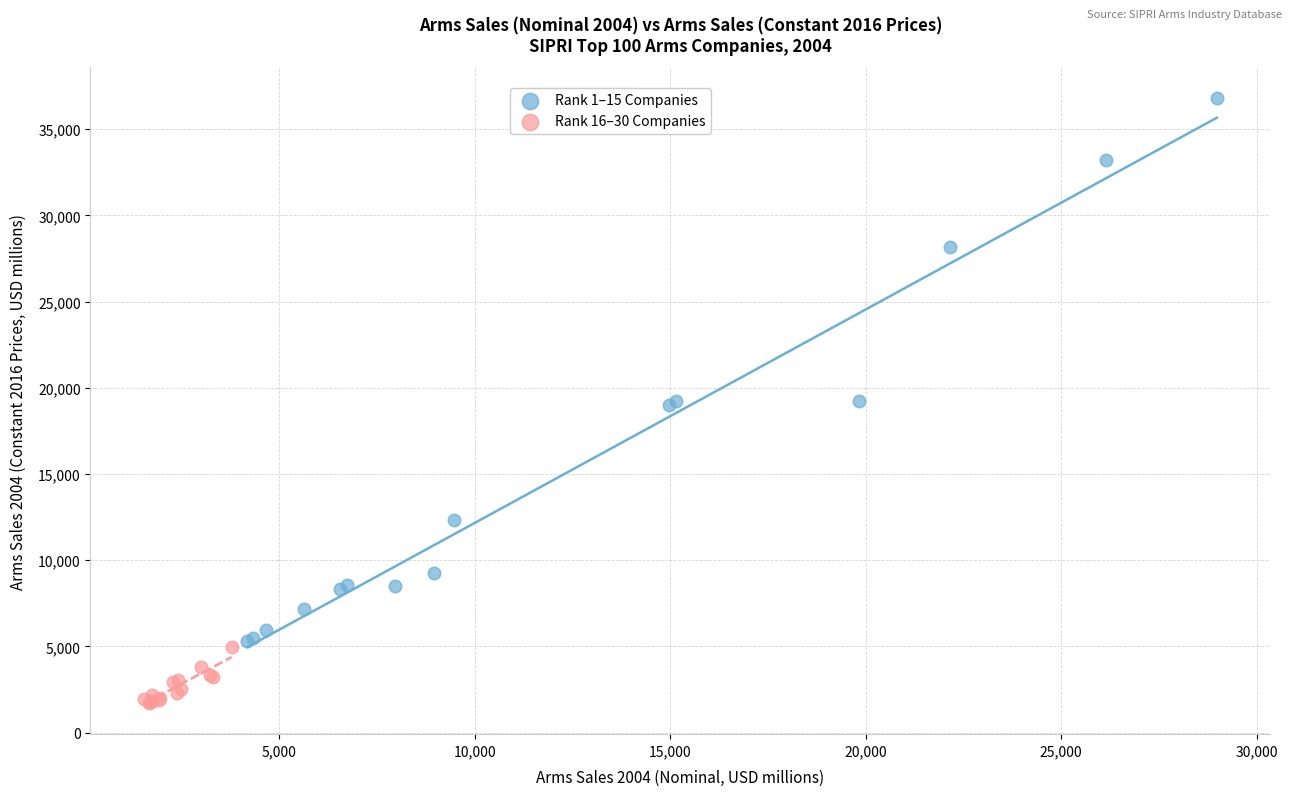

Which series has the largest Y range (max minus min)?

Rank 1–15 Companies